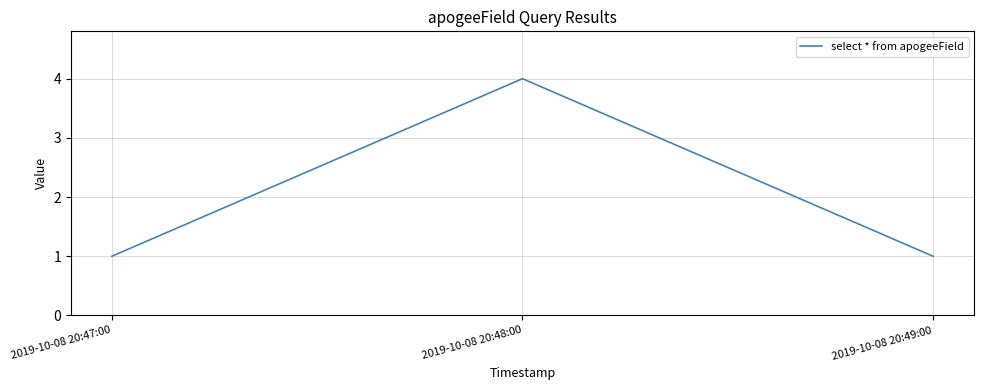

What is the change in value from 2019-10-08 20:47:00 to 2019-10-08 20:48:00?

+3